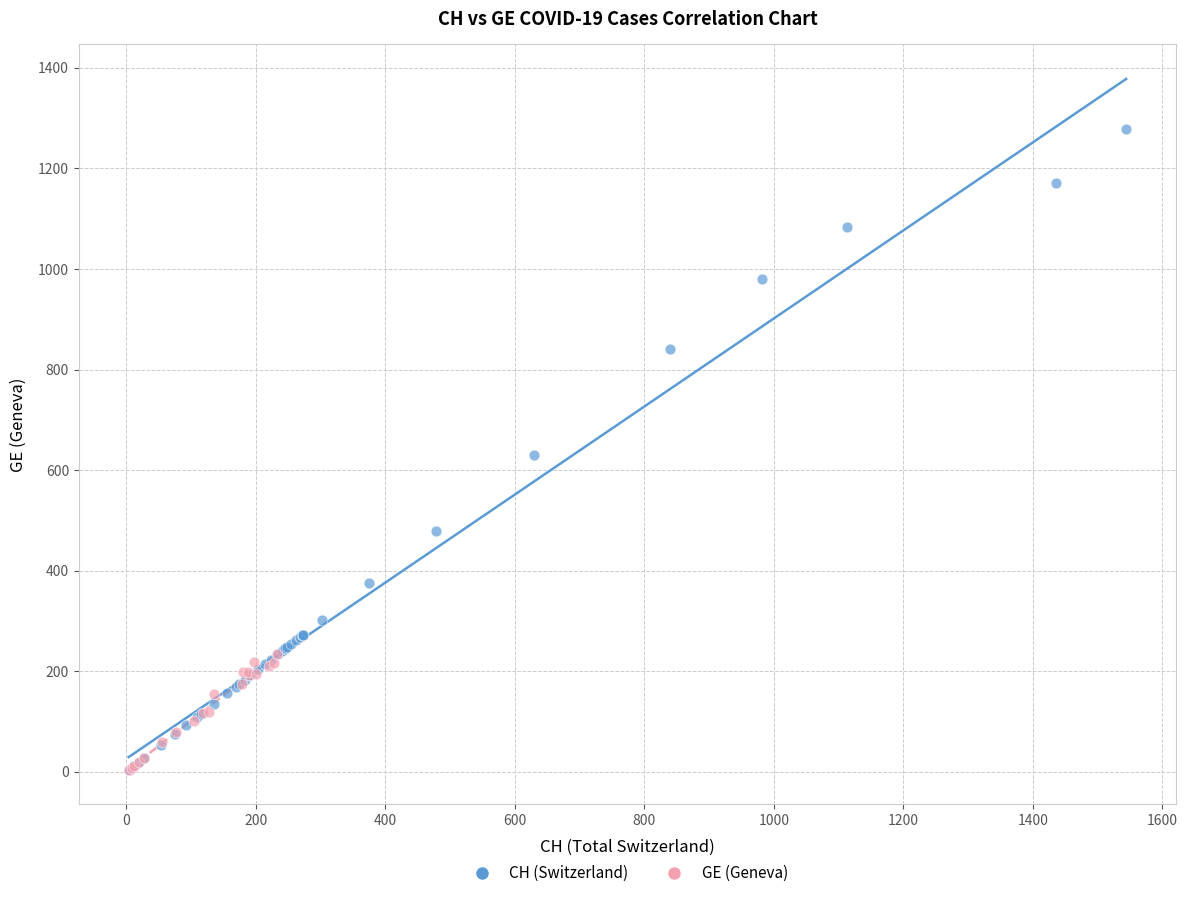

Which series contains the highest Y value?

CH (Switzerland)